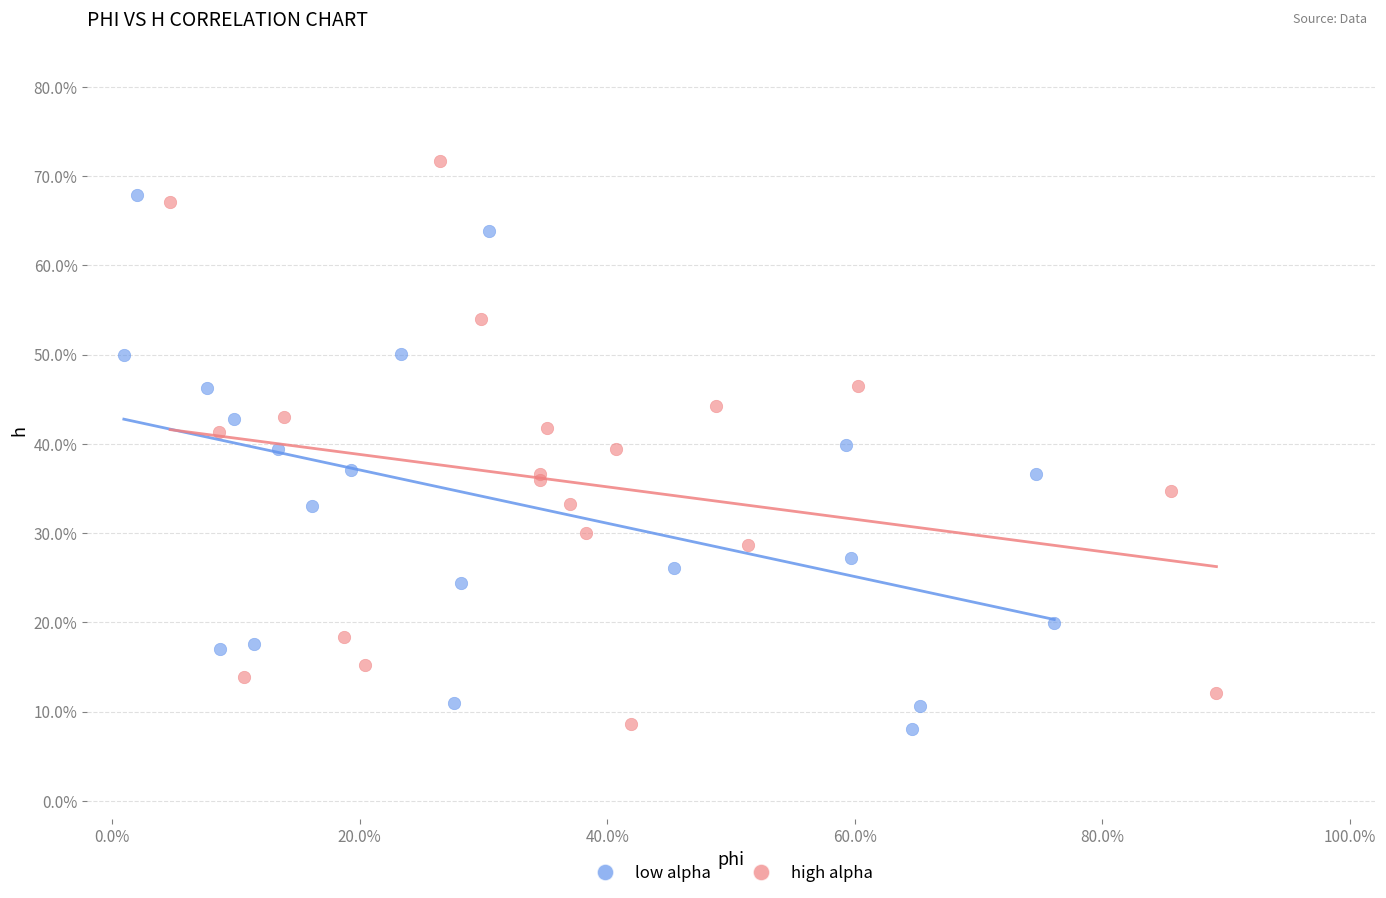

Which series reaches the maximum Y coordinate?

high alpha